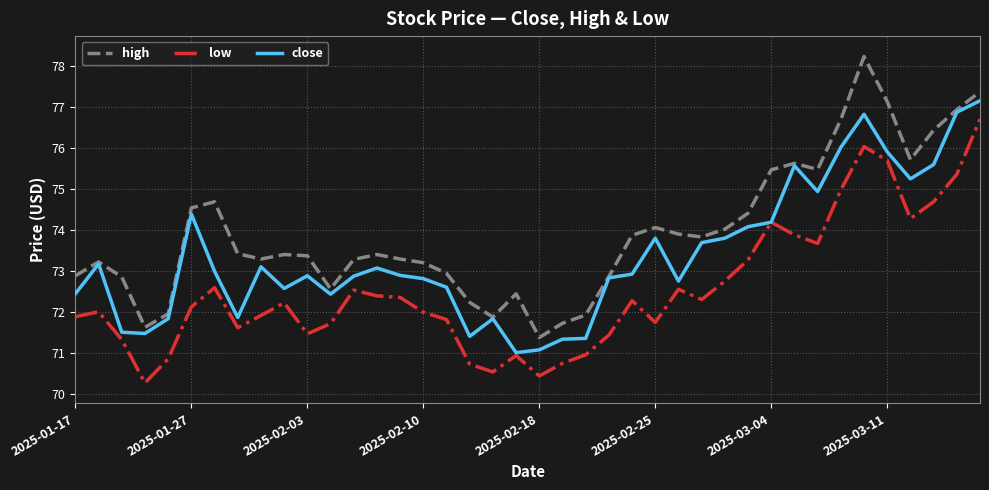

Which series has the largest total across all categories?

high